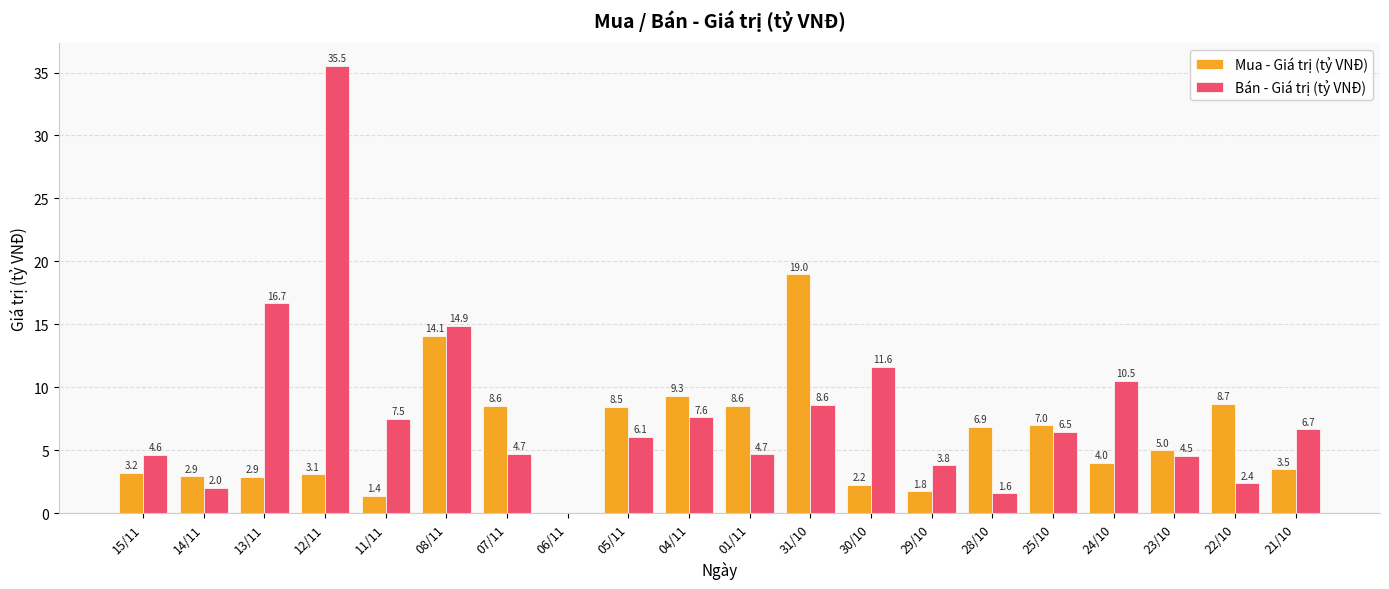

At which category is the sum across all series the highest?

12/11